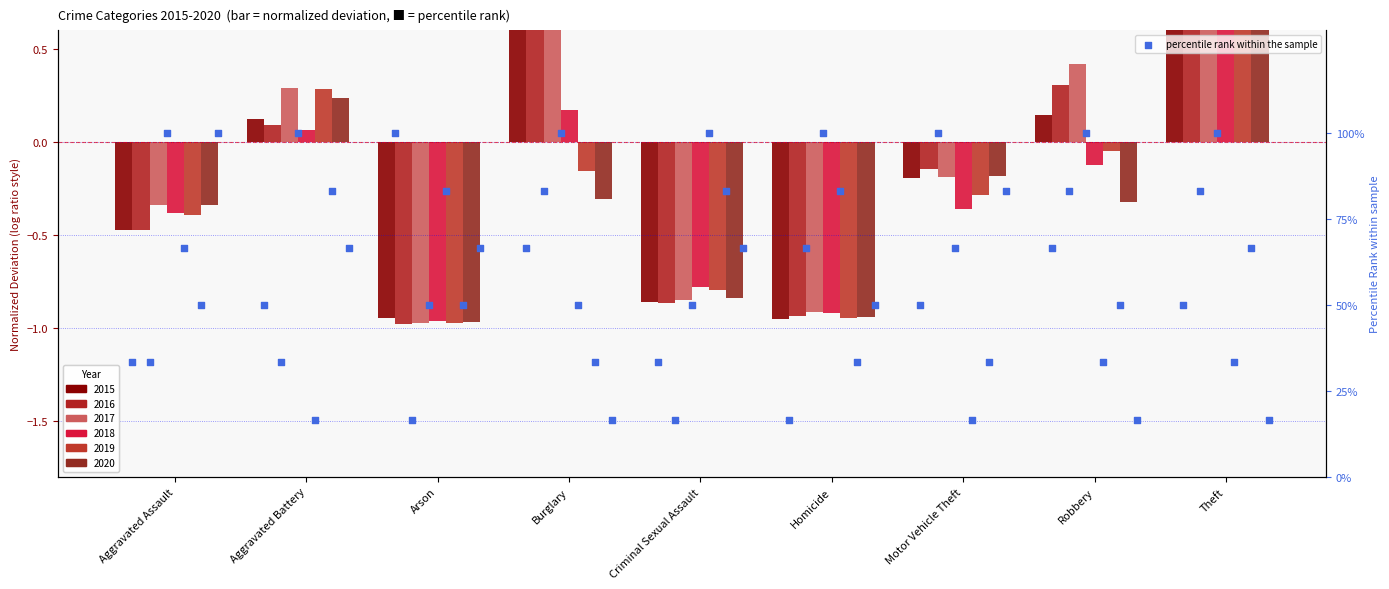

Between Burglary and Criminal Sexual Assault, which is larger?

Burglary